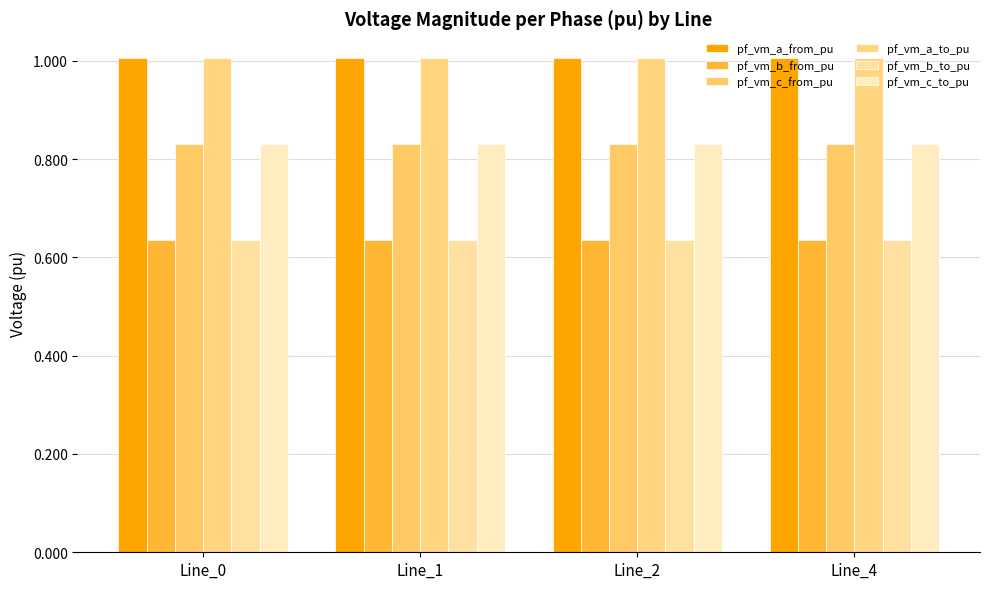

True or false: pf_vm_c_to_pu has a value of 0.8 at Line_4.

True